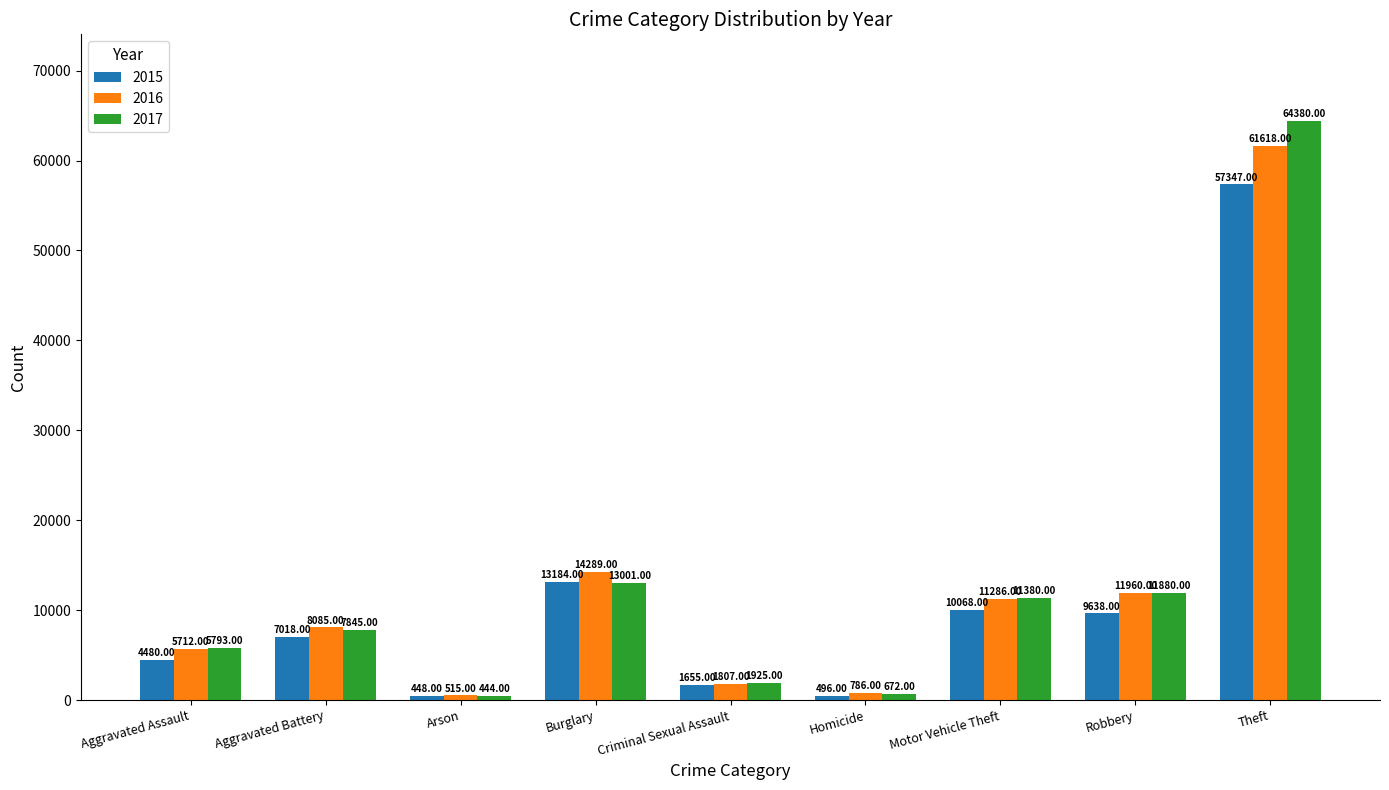

Does the chart contain stacked bars?

No